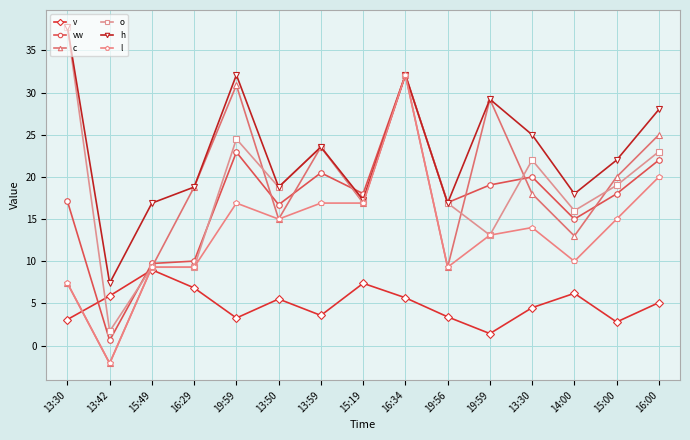

How many data points in h are less than 22?

7